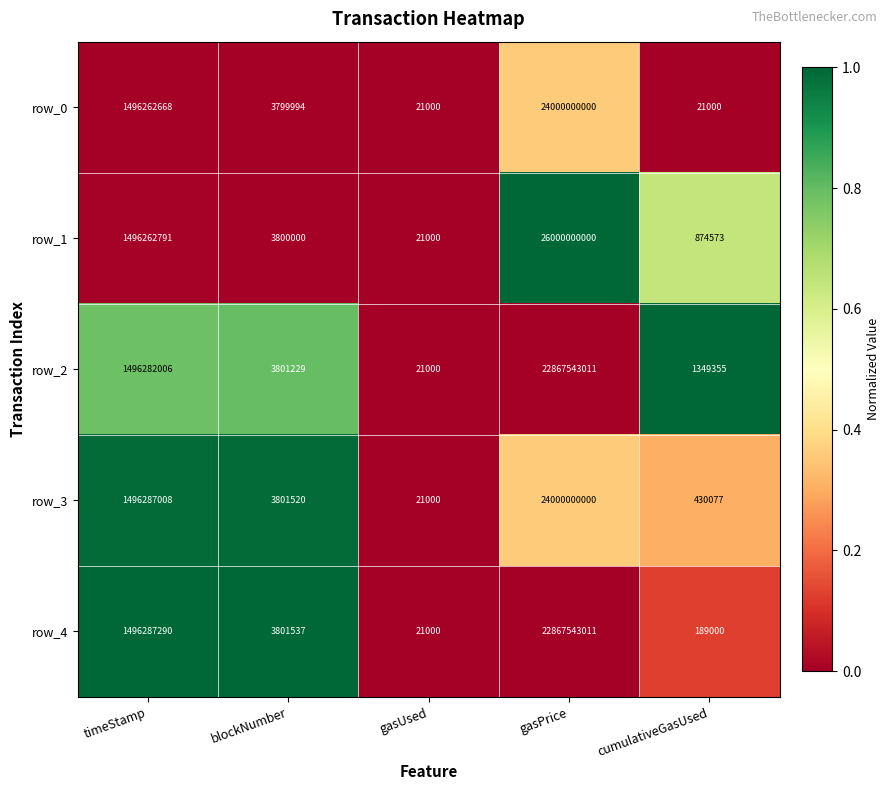

What is the difference between the second highest and minimum values in the row_3 series?

1496266008